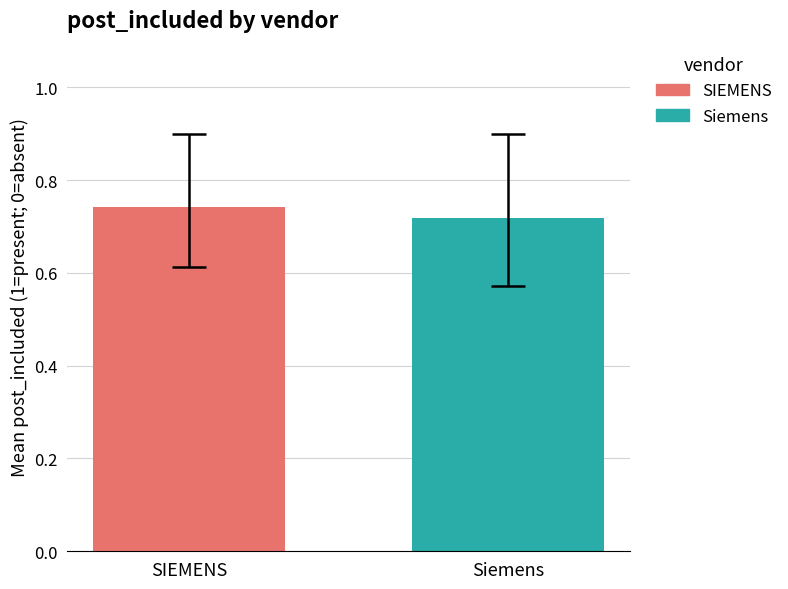

Which series has the widest spread of values?

SIEMENS